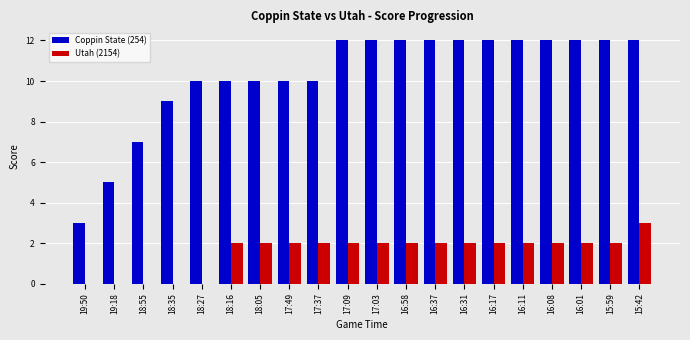

What is the sum of all Utah (2154) values?

31